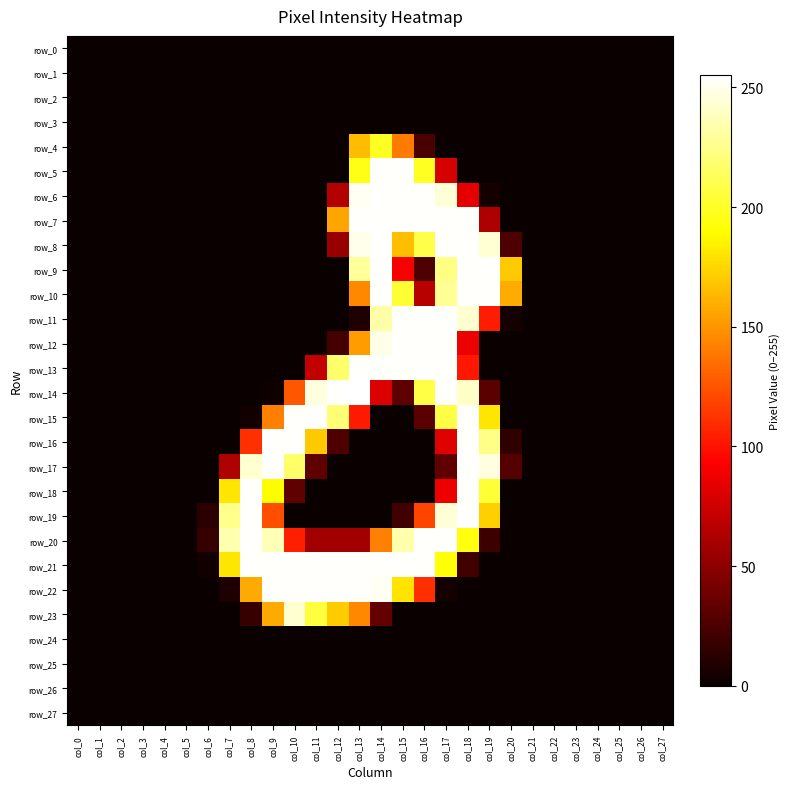

The value of row_5 at col_0 is 0. True or false?

True